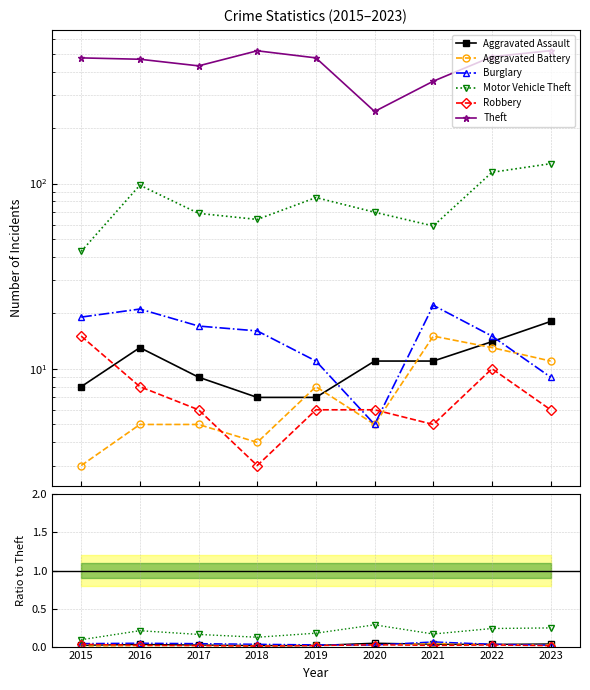

At how many categories does at least one series exceed 243?

9